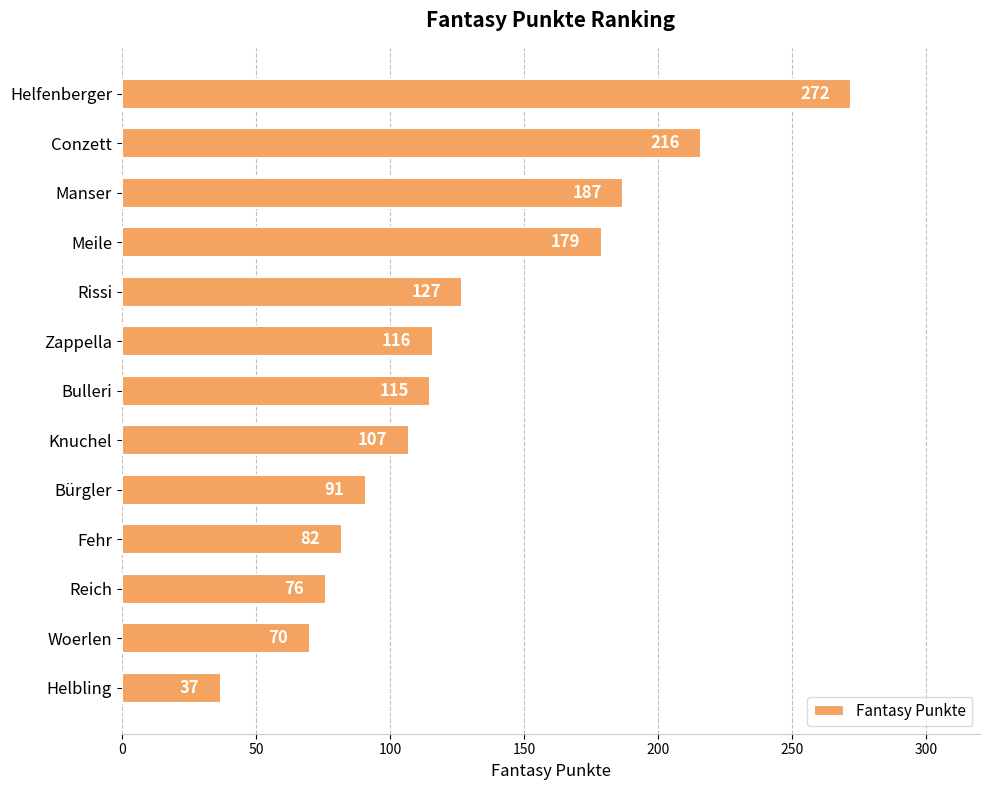

What is the minimum value shown in the chart?

37